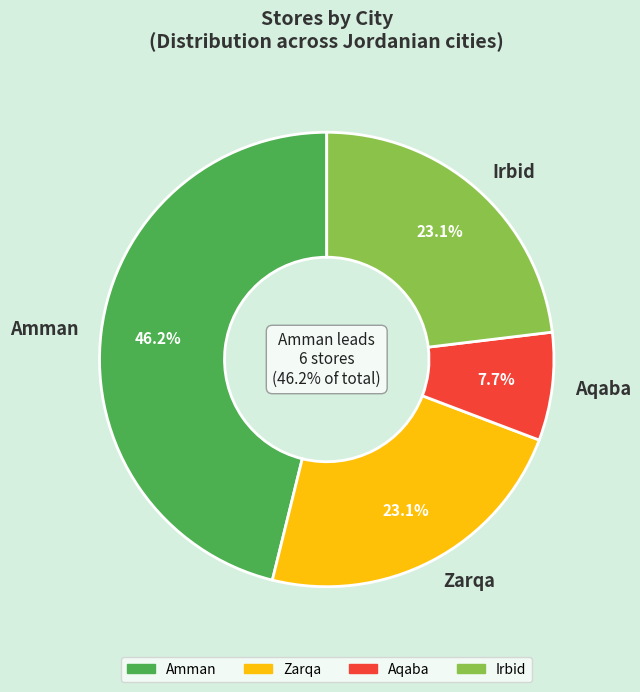

How many segments does this pie chart have?

4